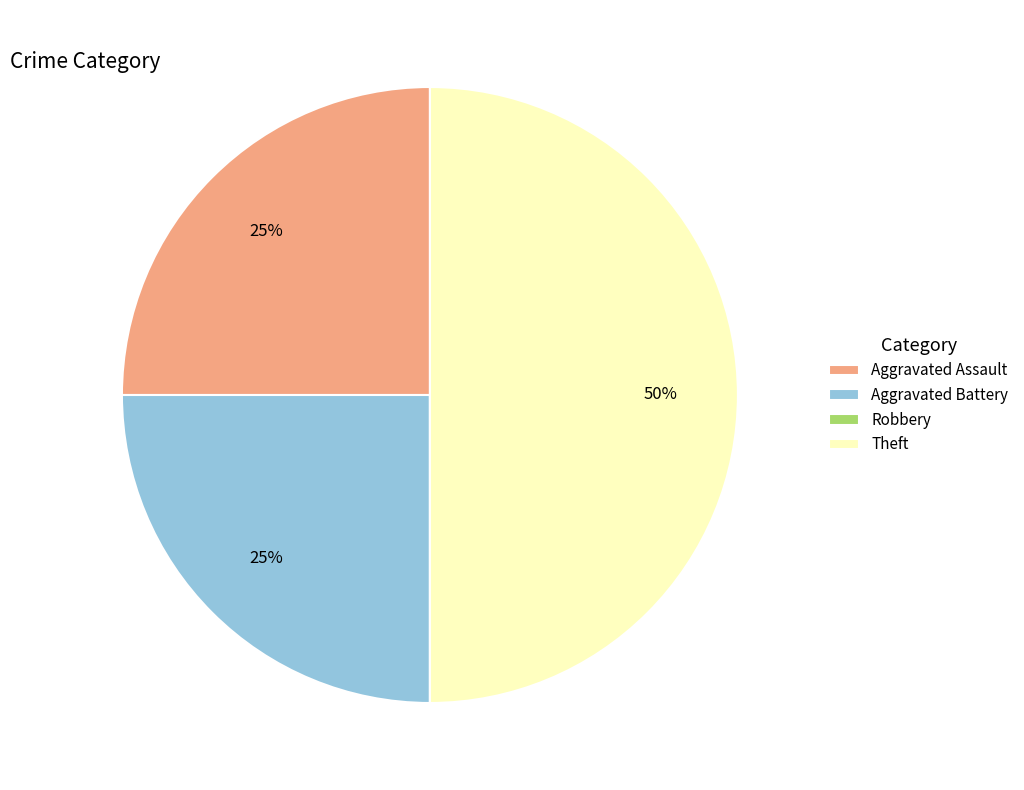

Which slice is the largest?

Theft